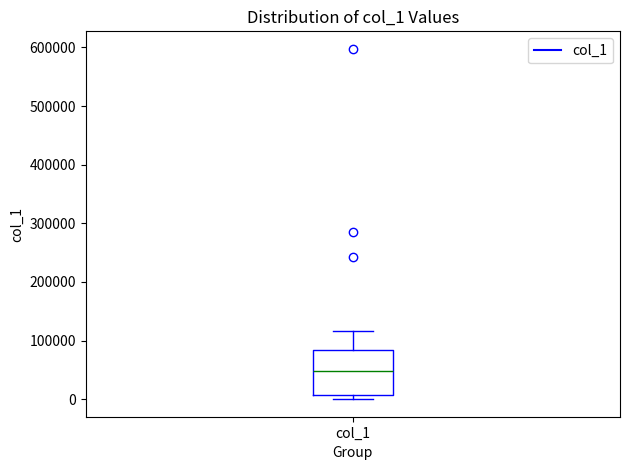

Read this box plot against the y-axis: the position of the median line, the range covered by the box, and the ends of both whiskers. The values are not printed on the chart, so give them approximately, as read against the axis.

median 50000, box 10000 to 80000, whiskers 0 to 120000